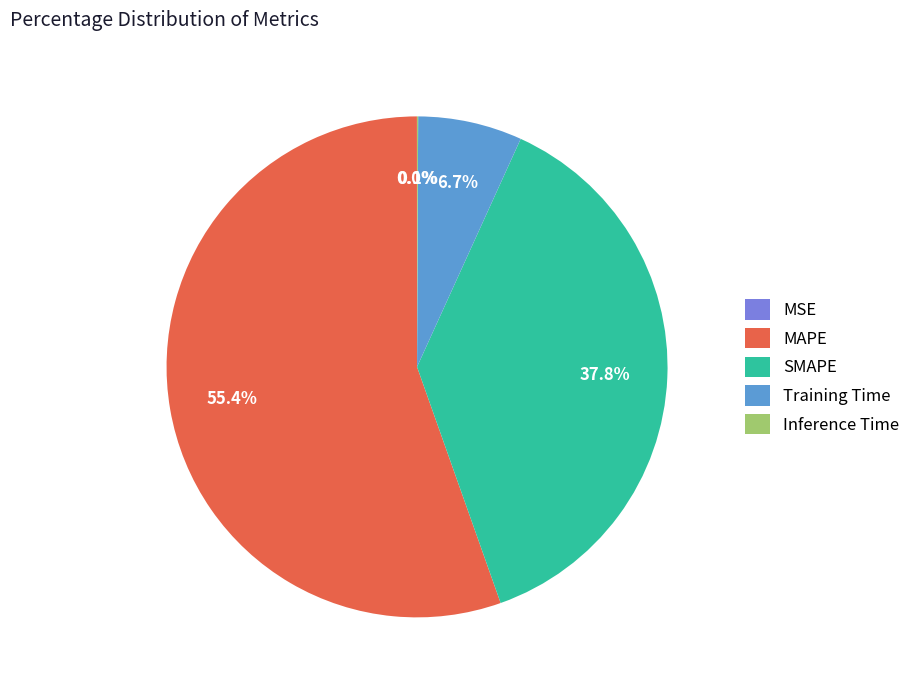

Does MAPE represent more than half of the total?

Yes